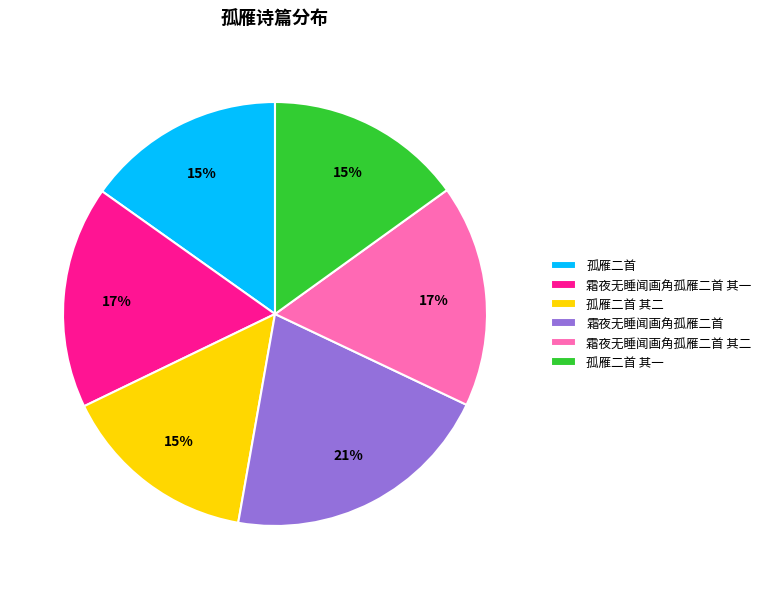

To the nearest percent, what is the difference between the 霜夜无睡闻画角孤雁二首 其二 and 孤雁二首 slice percentages?

2%